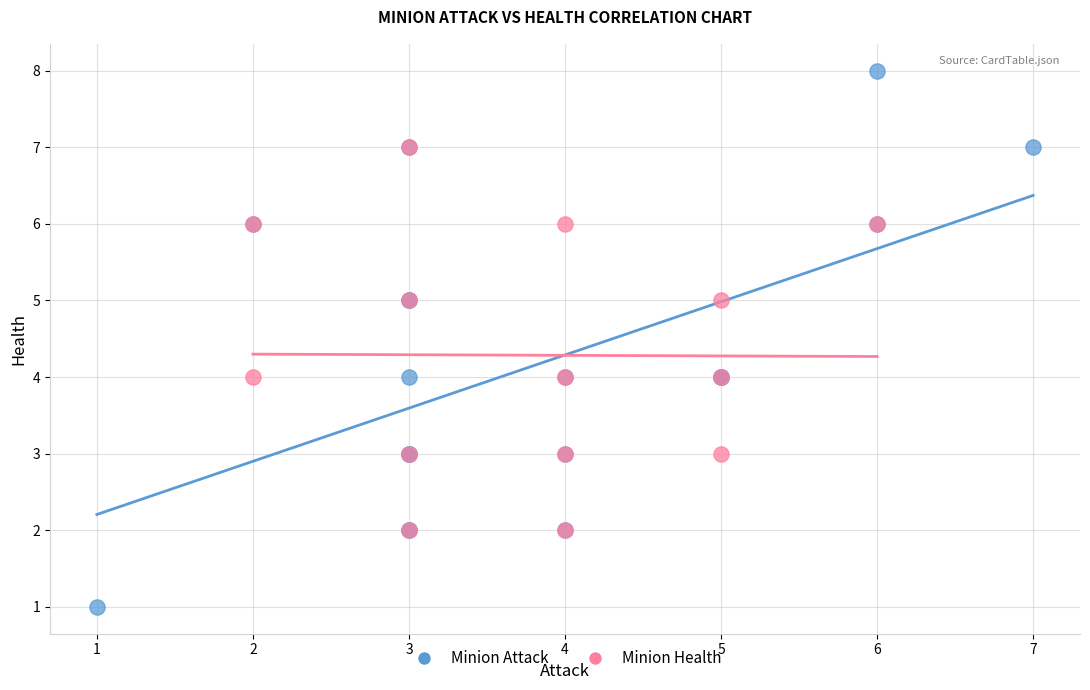

Which series has the widest spread of Y values?

Minion Attack